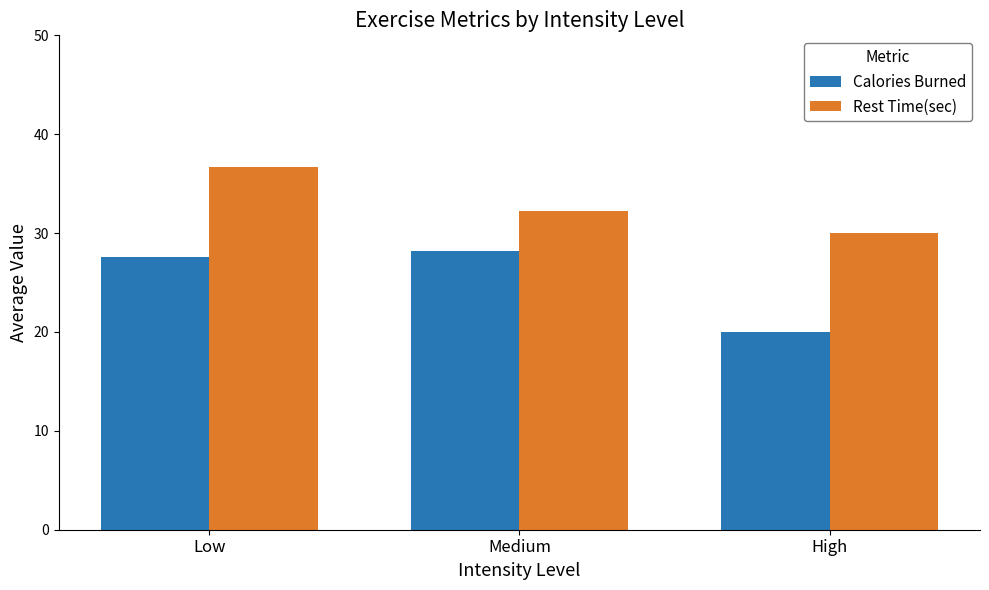

Reading left to right, transcribe all the data shown in this chart.

Calories Burned: Low=27.6	Medium=28.2	High=20.0
Rest Time(sec): Low=36.7	Medium=32.3	High=30.0